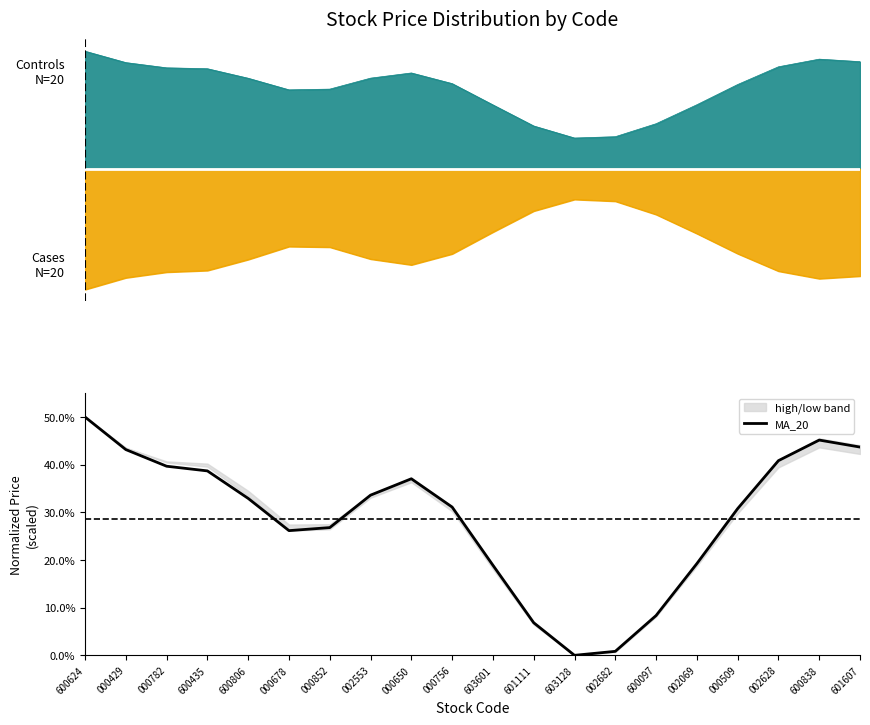

List the labels in order of value, smallest first.

603128, 002682, 601111, 600097, 603601, 002069, 000678, 000852, 000509, 000756, 600806, 002553, 000650, 600435, 000782, 002628, 000429, 601607, 600838, 600624